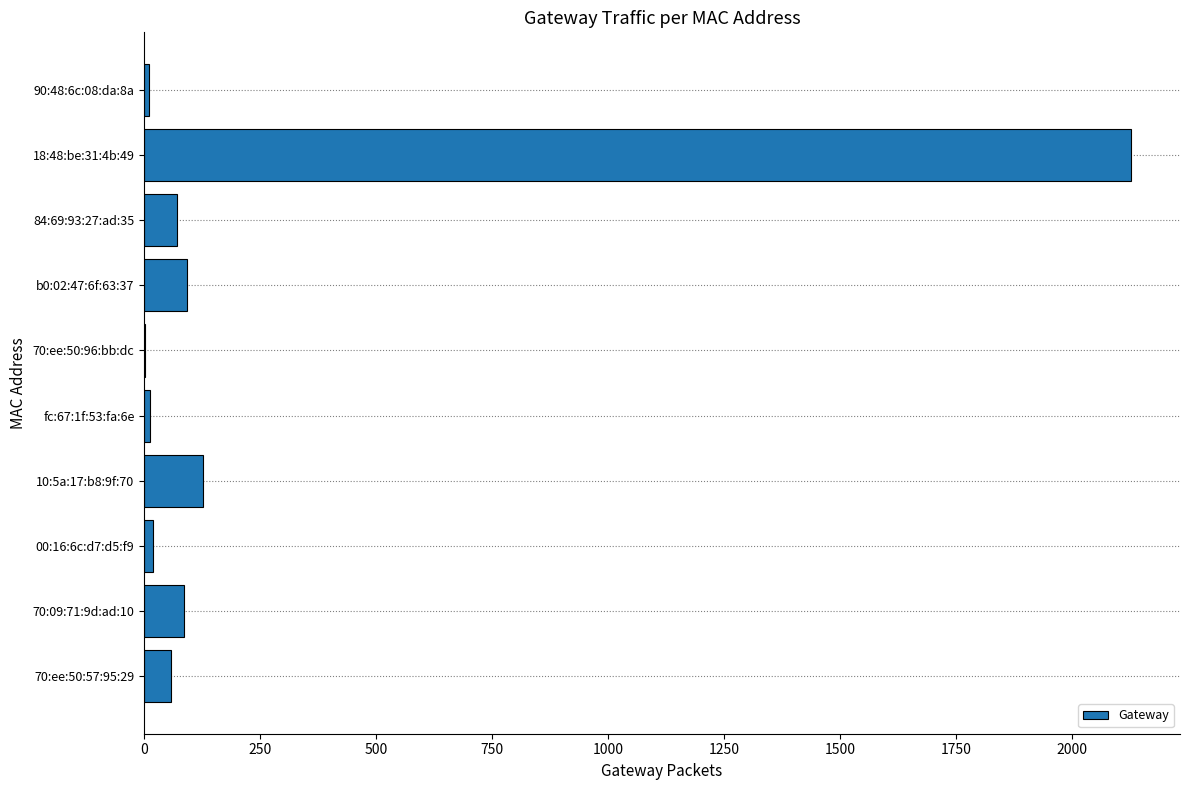

What is the ratio of the value at 70:ee:50:57:95:29 to the value at b0:02:47:6f:63:37?

0.6